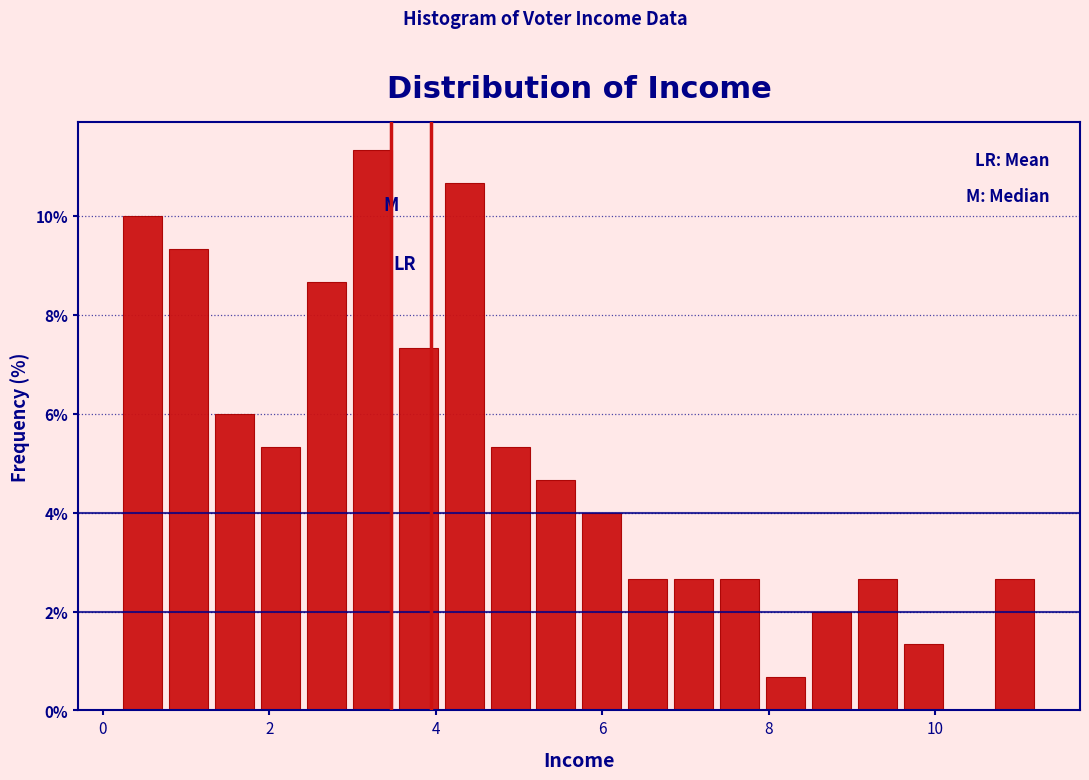

Around what value on the x-axis is the tallest bar? Give the approximate position of its centre, as read against the axis.

3.2